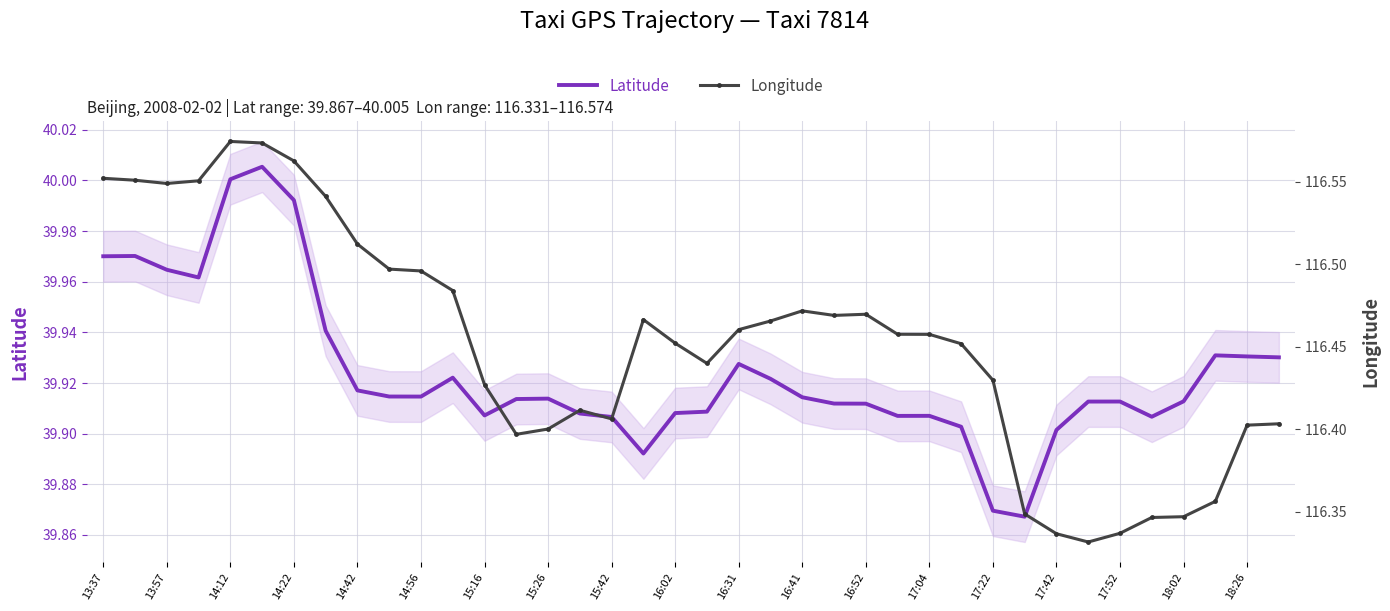

The value of Latitude at 14:56 is 26.1. True or false?

False